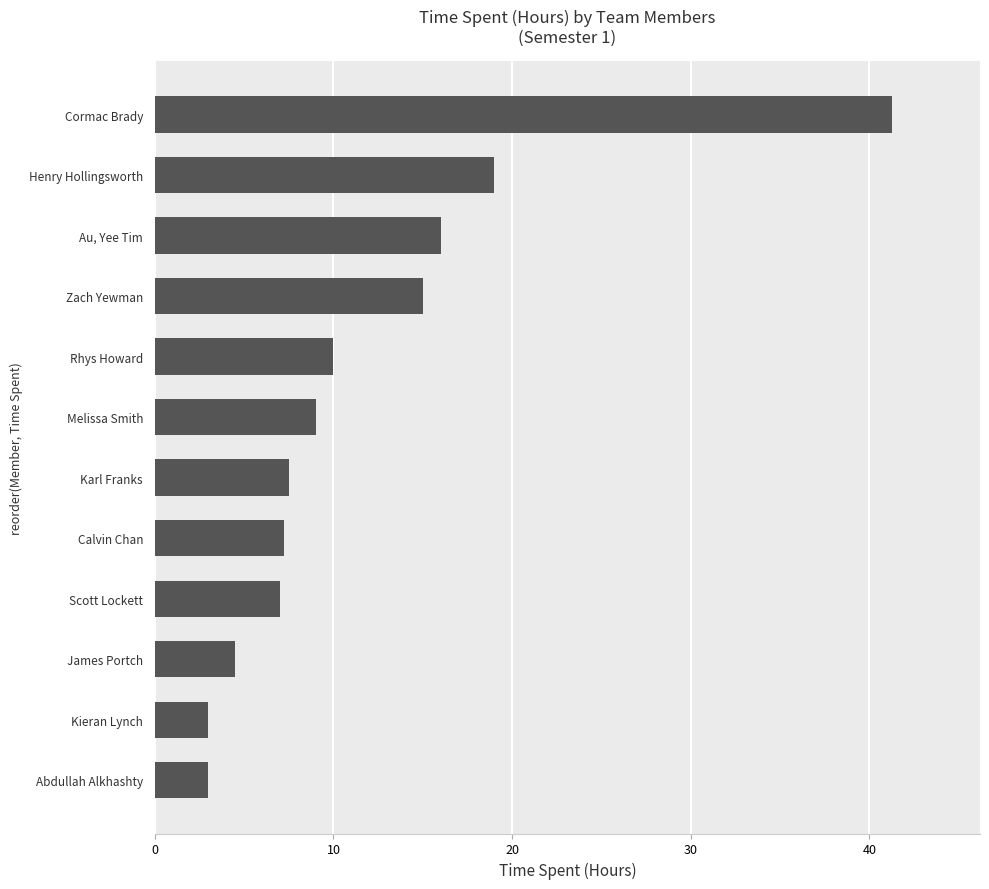

Does the chart contain any negative values?

No